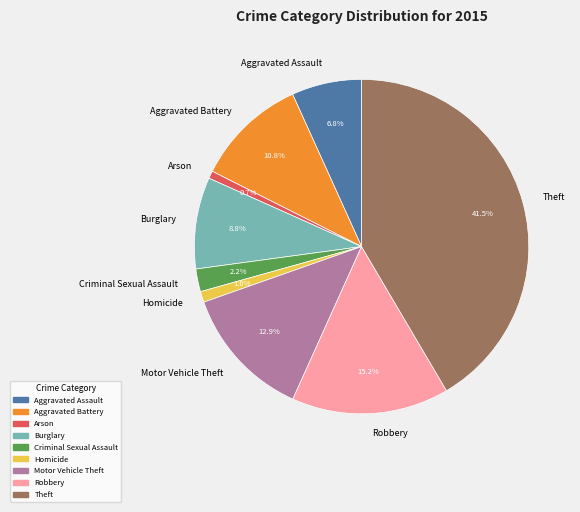

What is the largest slice in the pie chart?

Theft